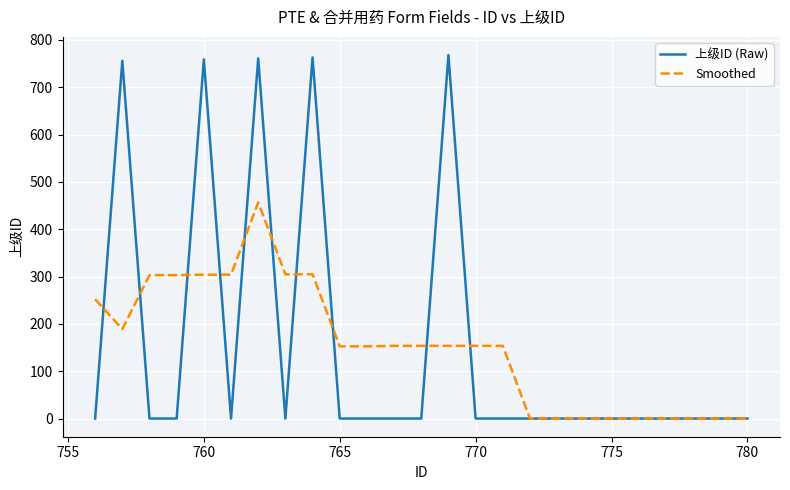

List the series in order of their peak value, highest first.

上级ID (Raw), Smoothed